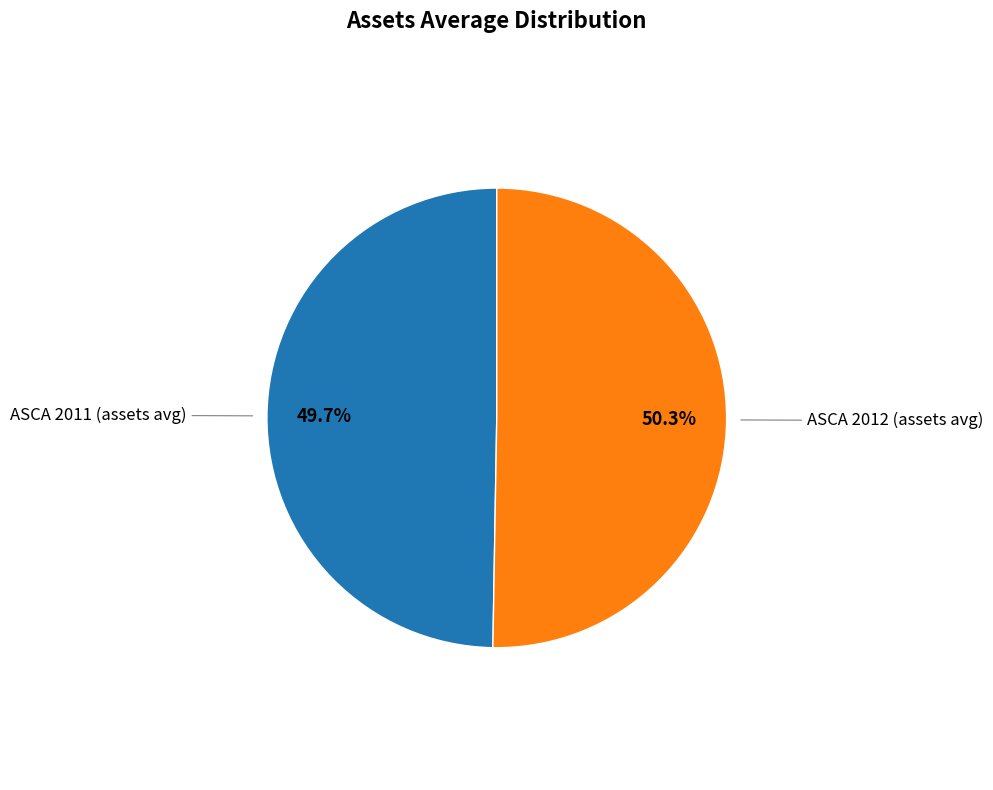

Combined, what portion of the pie is ASCA 2012 (assets avg) and ASCA 2011 (assets avg)?

100.0%